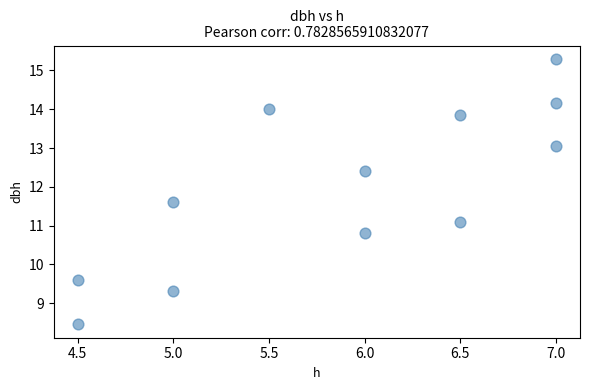

What is the range of X values (max minus min)?

2.5